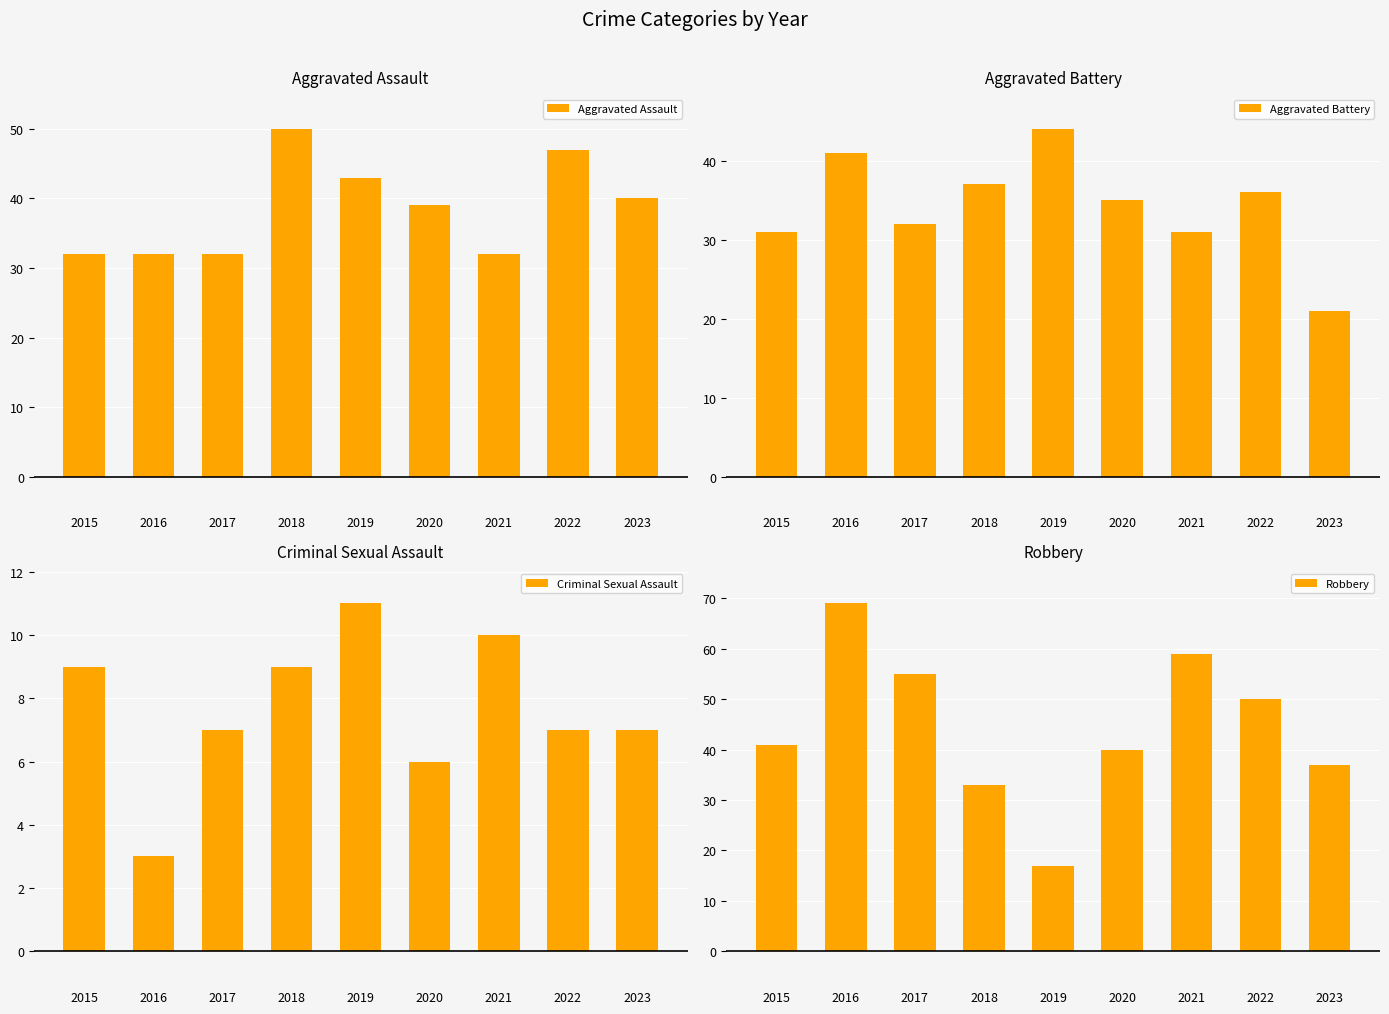

Is it true that Aggravated Battery equals 21 at 2015?

False